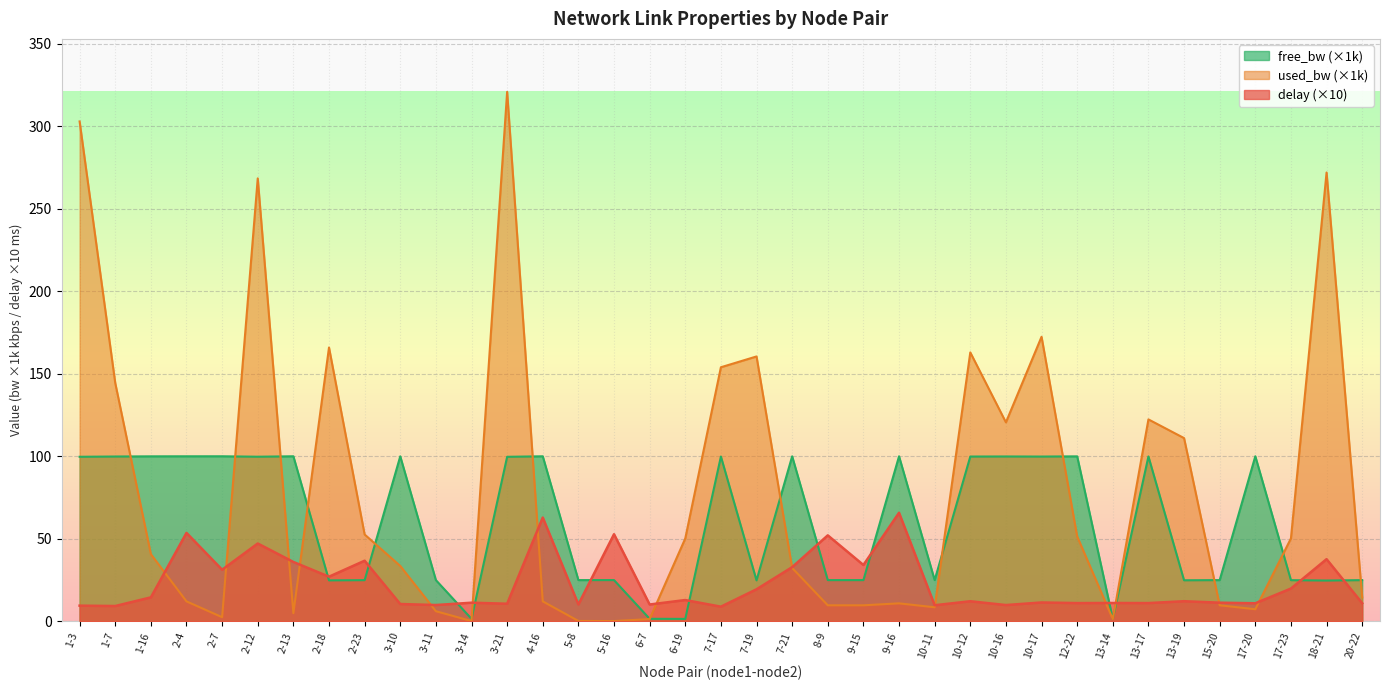

What is the total value across all series at 7-17?

262.7